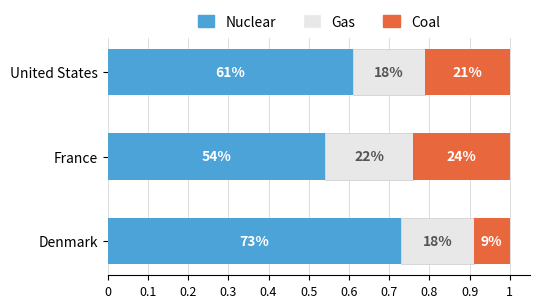

What are all the series names shown in the legend?

Nuclear, Gas, Coal